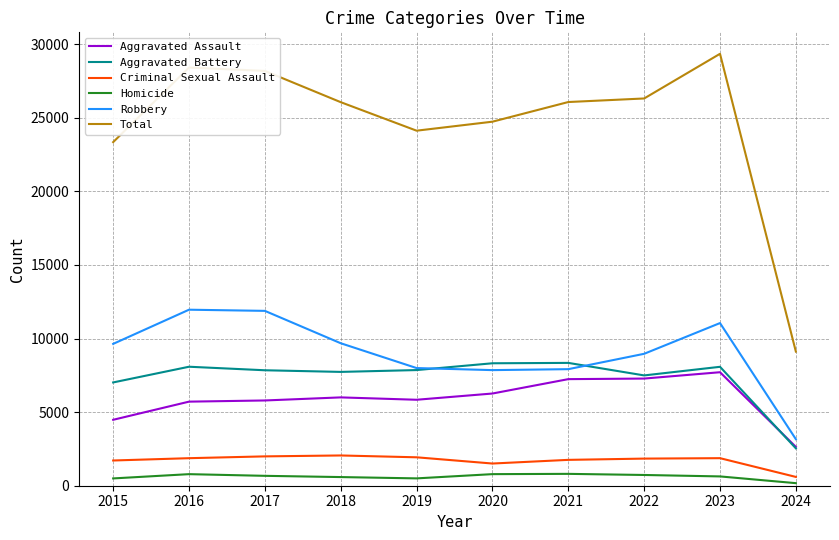

True or false: Robbery has more than 0 interior local peaks.

True